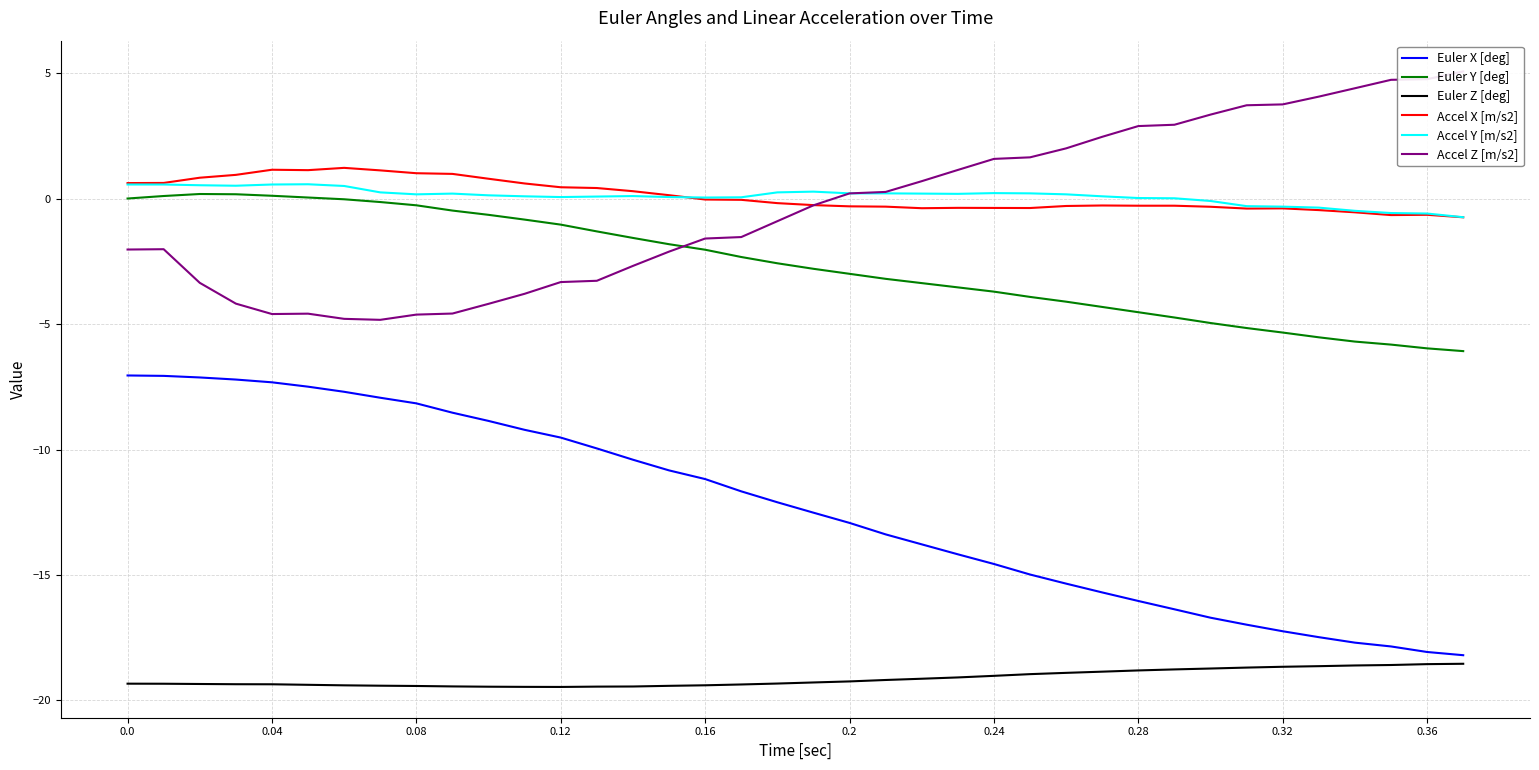

In Accel Z [m/s2], how many points are lower than both neighbors (excluding endpoints)?

2